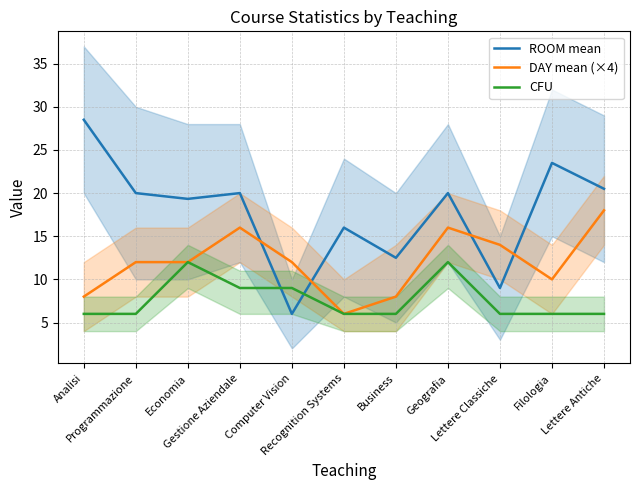

True or false: DAY mean (×4) has a value of 4.7 at Analisi.

False